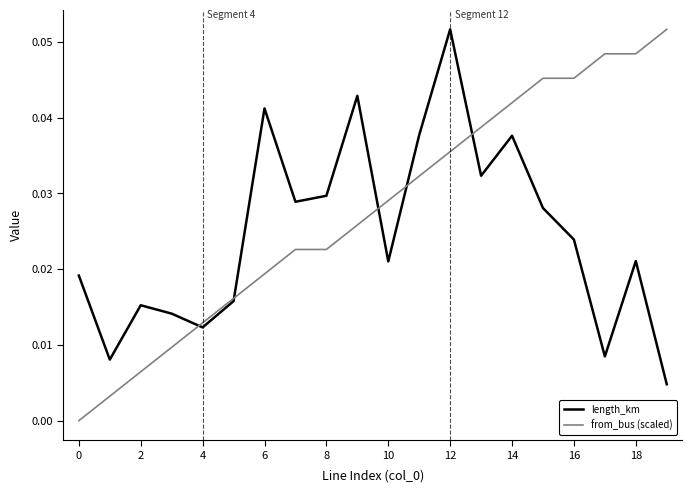

List the series in order of their overall mean, highest first.

from_bus (scaled), length_km